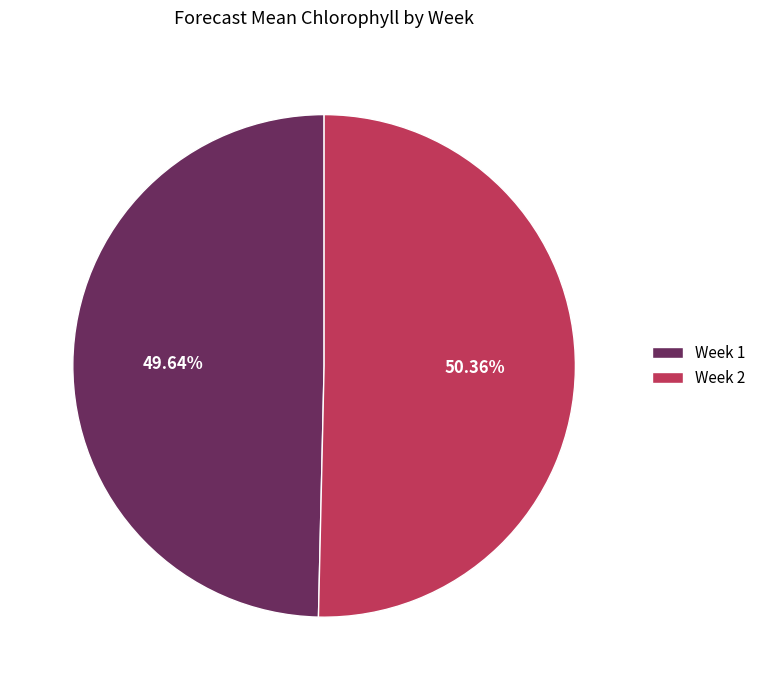

To the nearest percent, what is the combined percentage of Week 2 and Week 1?

100%